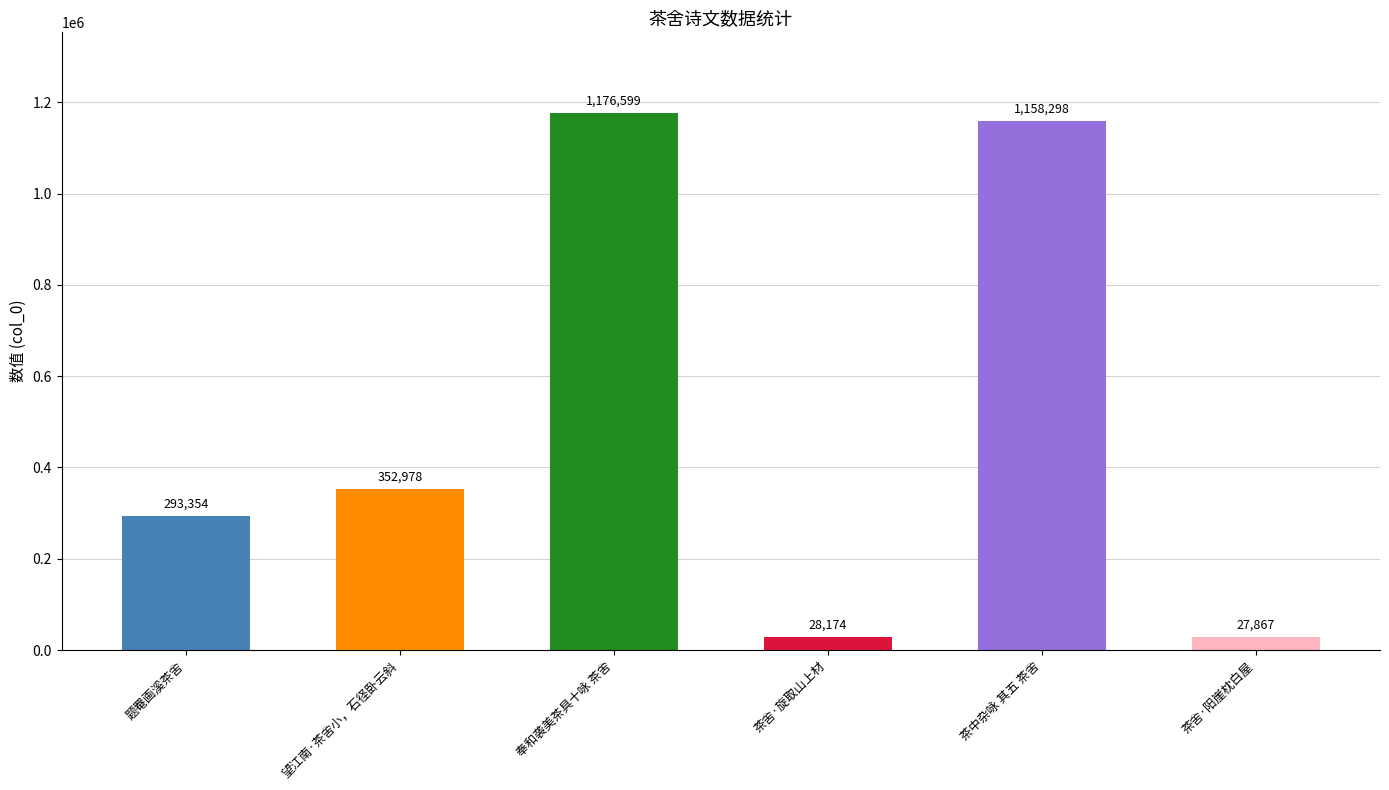

Rank the categories by value from lowest to highest.

茶舍·阳崖枕白屋, 茶舍·旋取山上材, 题罨画溪茶舍, 望江南·茶舍小，石径卧云斜, 茶中杂咏 其五 茶舍, 奉和袭美茶具十咏 茶舍